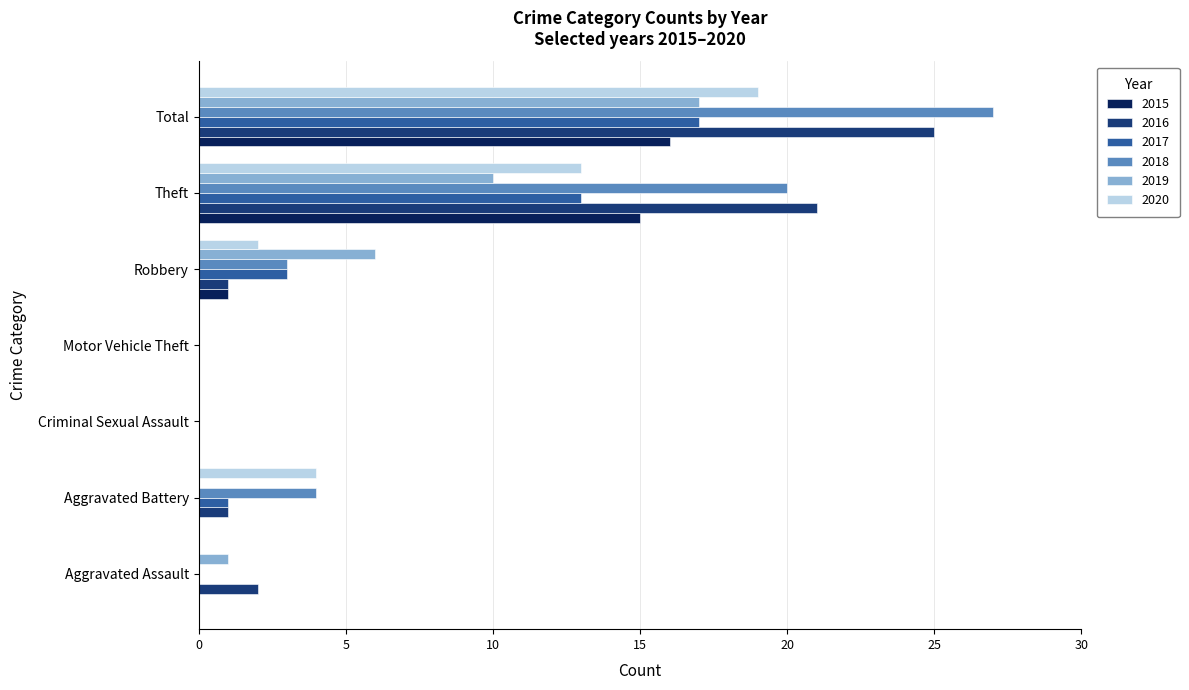

Read the 2018 value at Aggravated Battery.

4